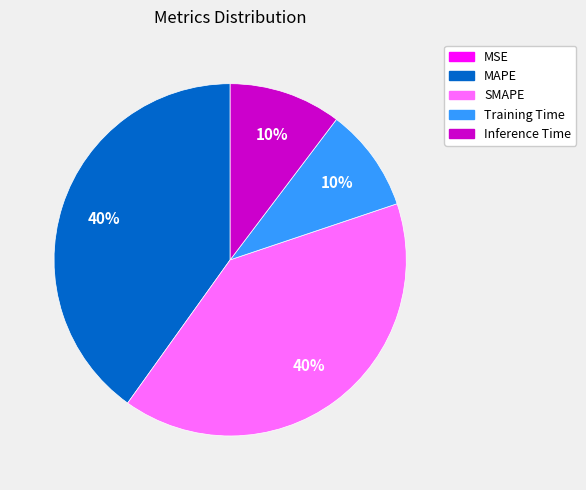

Is there a majority slice in this chart?

No